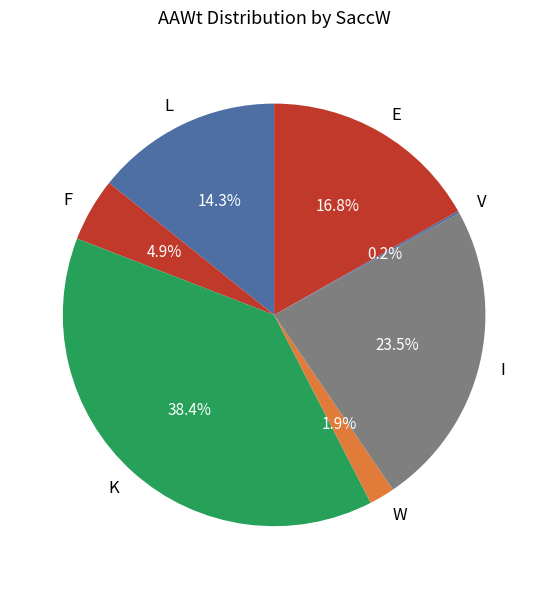

What is the ratio of the value at E to the value at L?

1.2